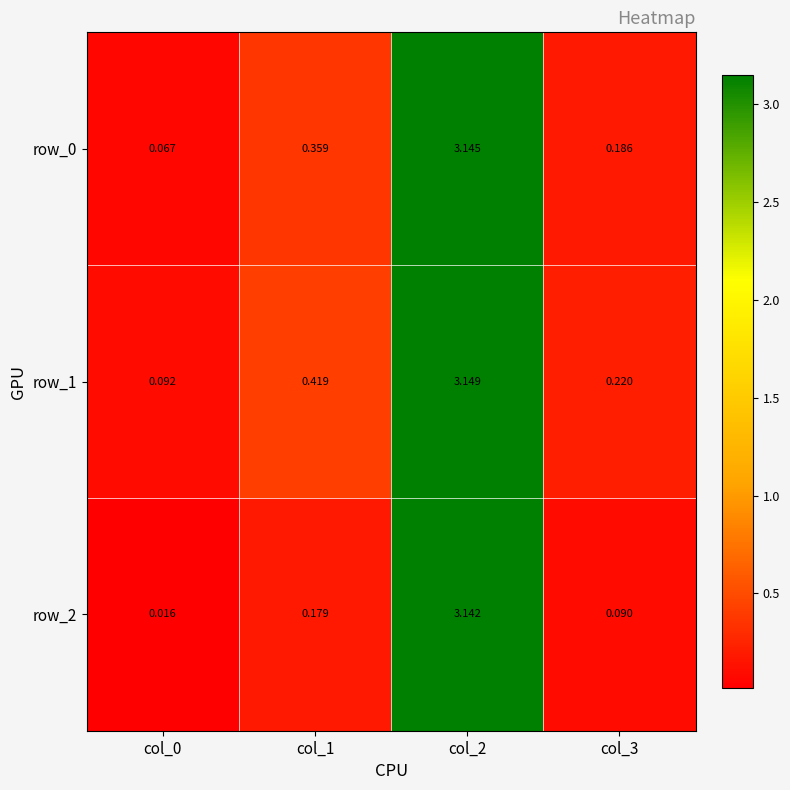

Is the value of row_1 at col_3 greater than the value of row_2 at col_3?

Yes